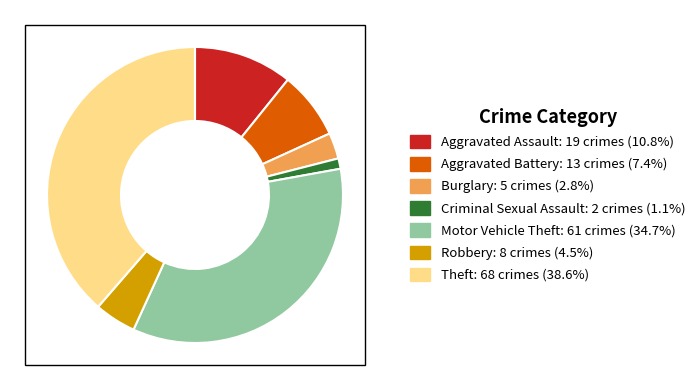

Which category has the biggest portion of the pie?

Theft